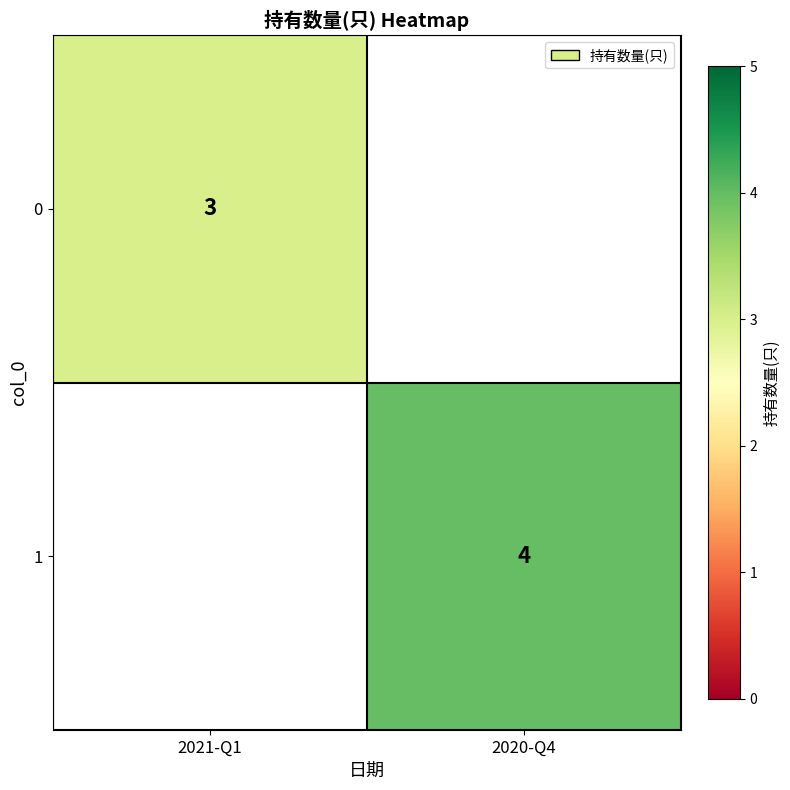

Is it true that 0 equals 4 at 2021-Q1?

False